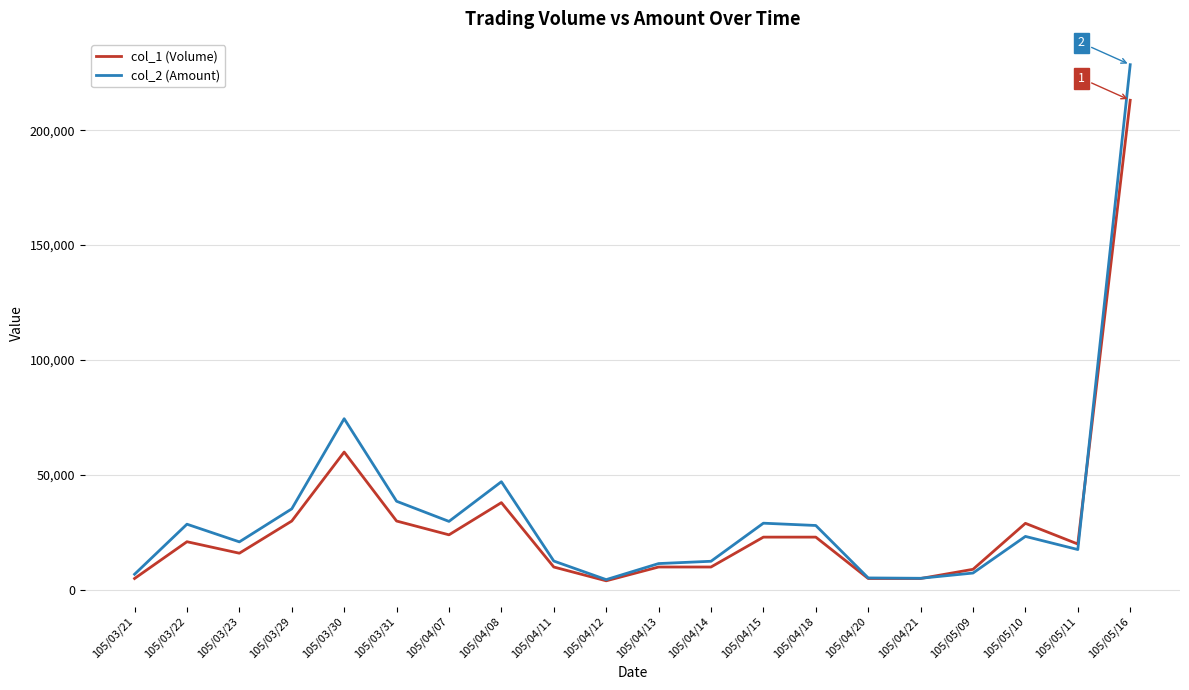

Read the col_2 (Amount) value at 105/03/23, to the nearest 10.

20940